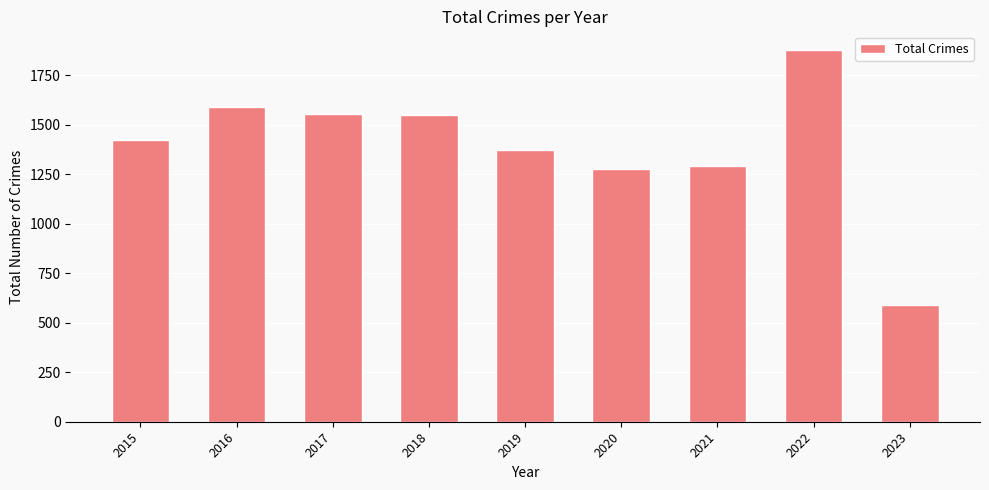

Count the number of categories in the chart.

9